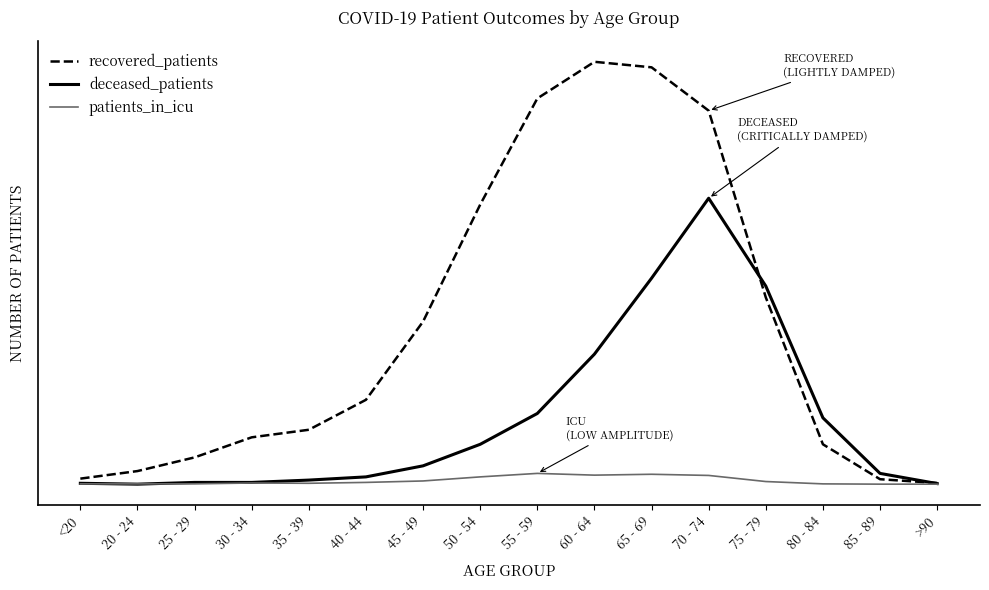

What is the difference between the recovered_patients values at 30 - 34 and <20?

142